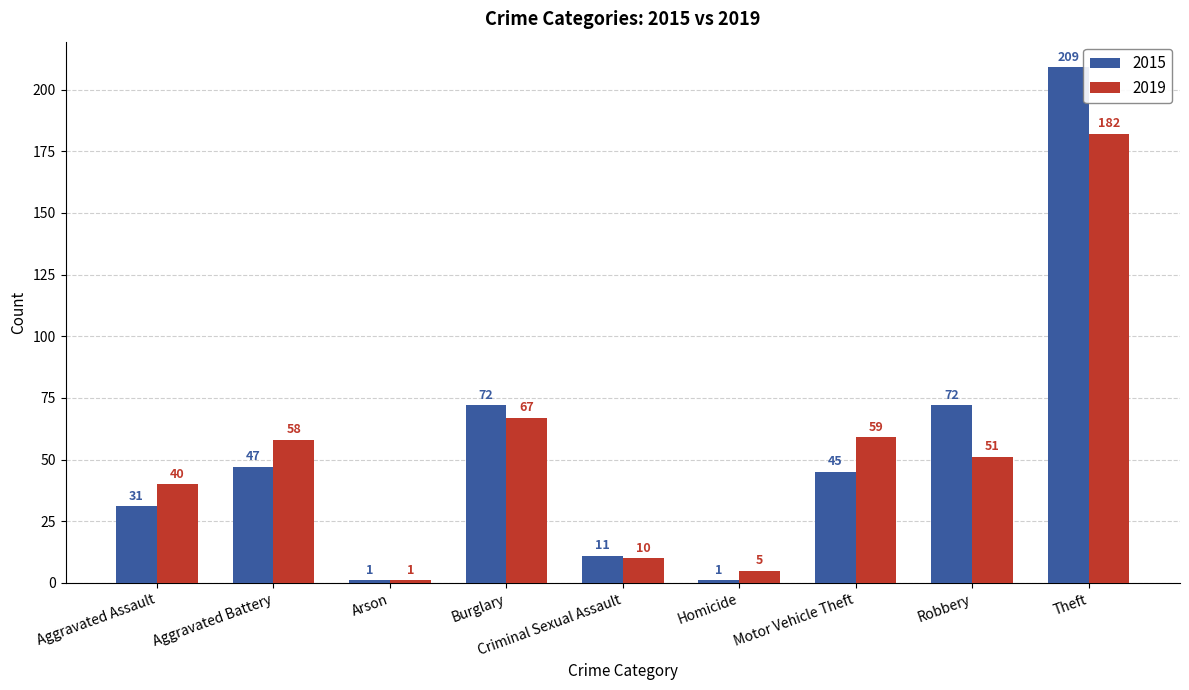

Which series has the largest range (max minus min)?

2015